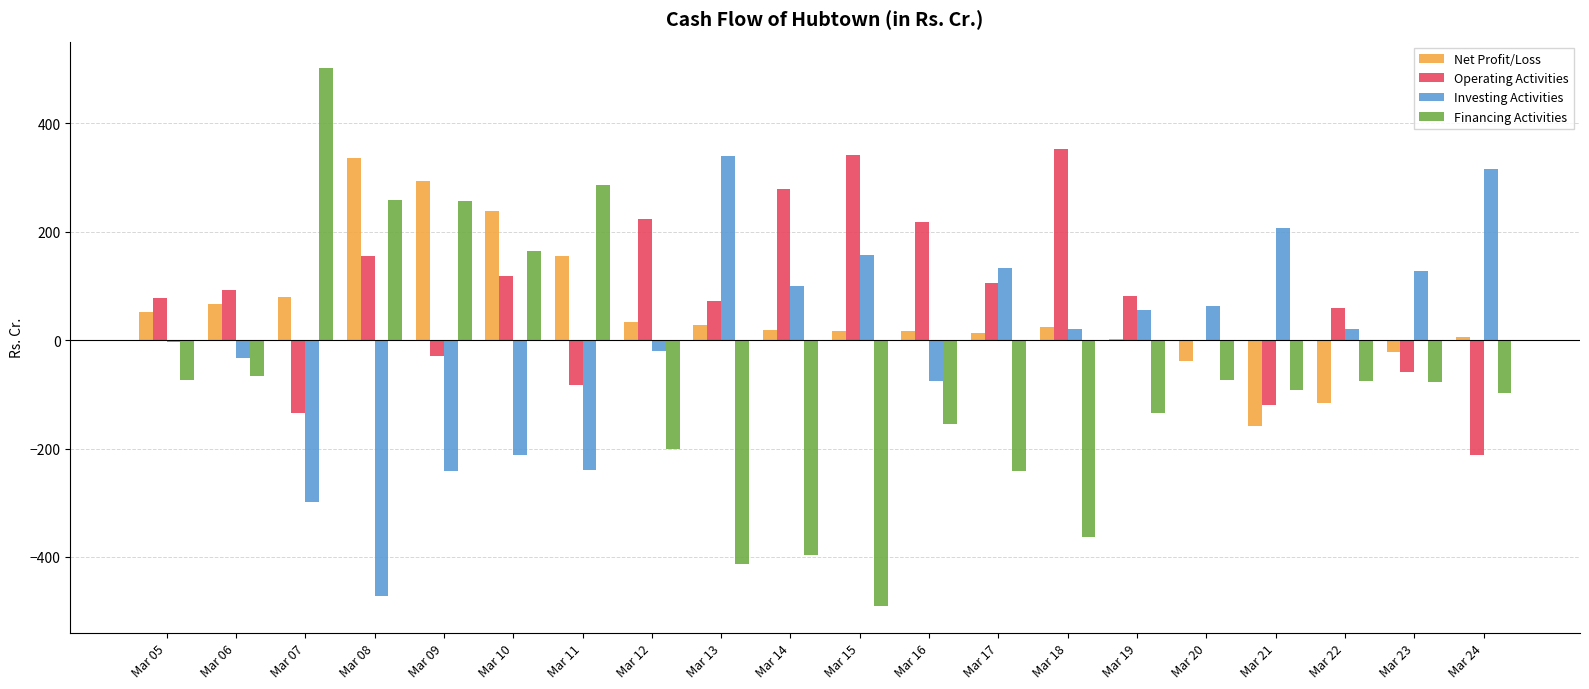

What is the total value across all series at Mar 13?

28.2